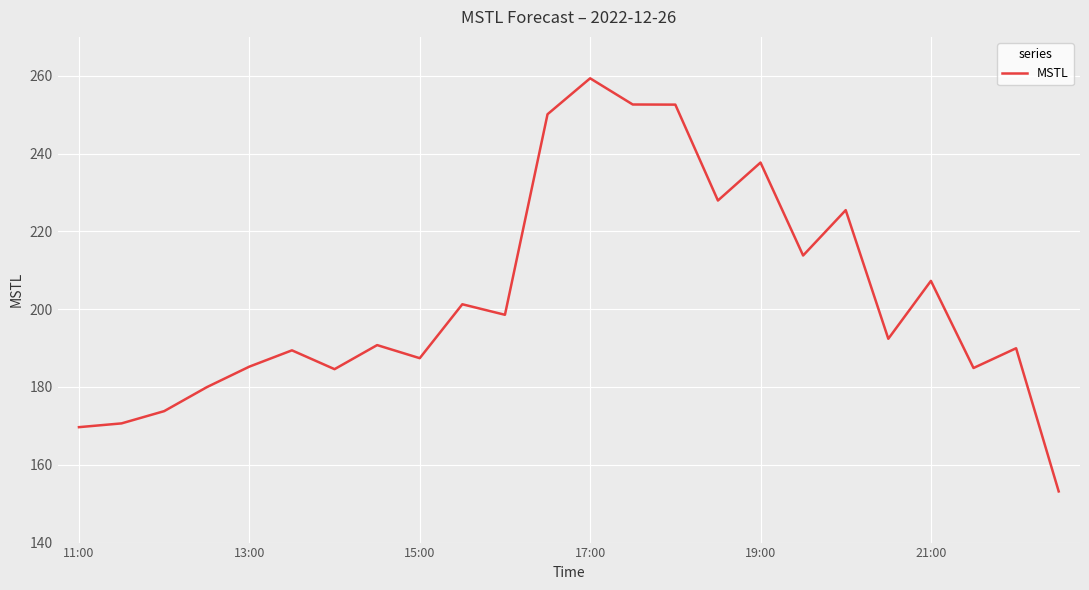

What is the minimum value shown in the chart?

153.2